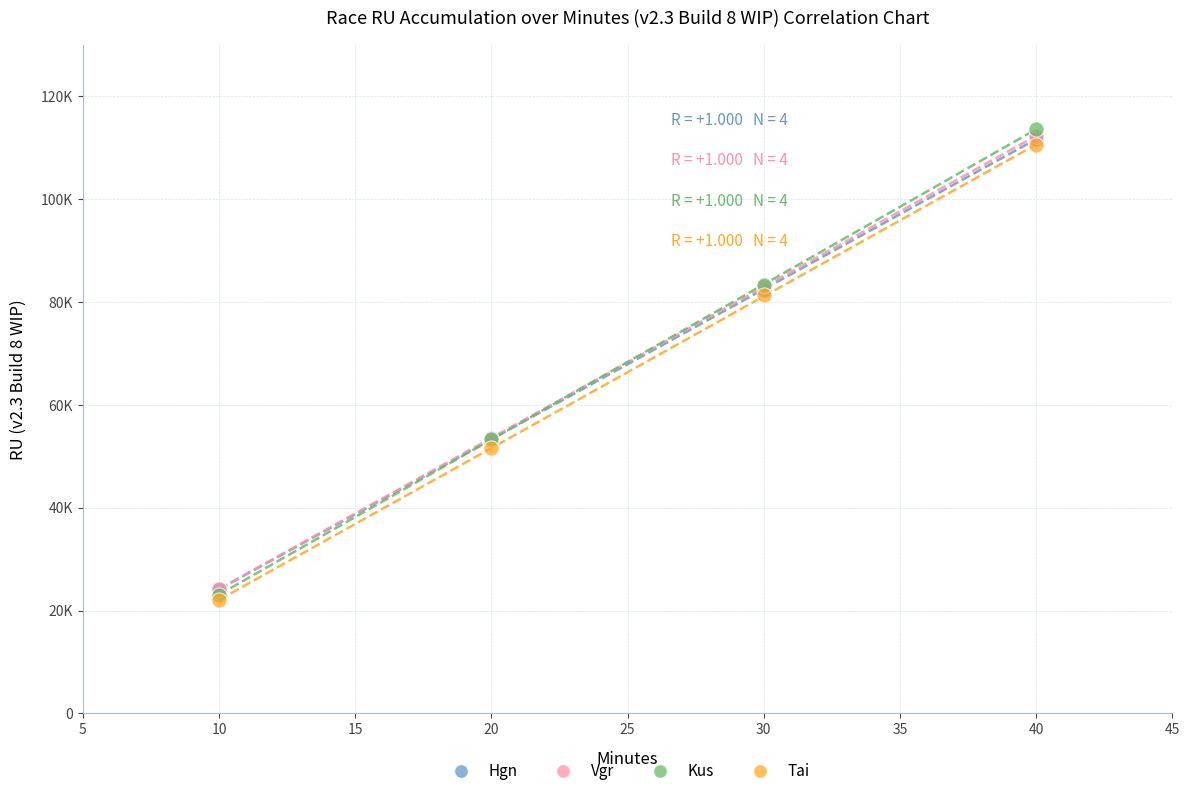

What are all the series names shown in the legend?

Hgn, Vgr, Kus, Tai